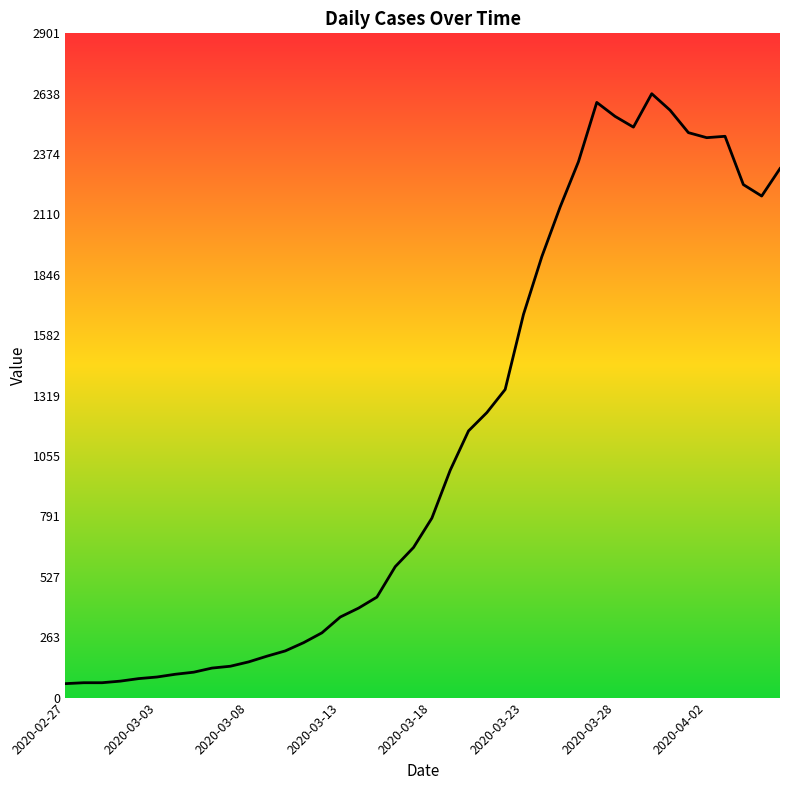

What is the difference between the maximum and minimum values?

2577